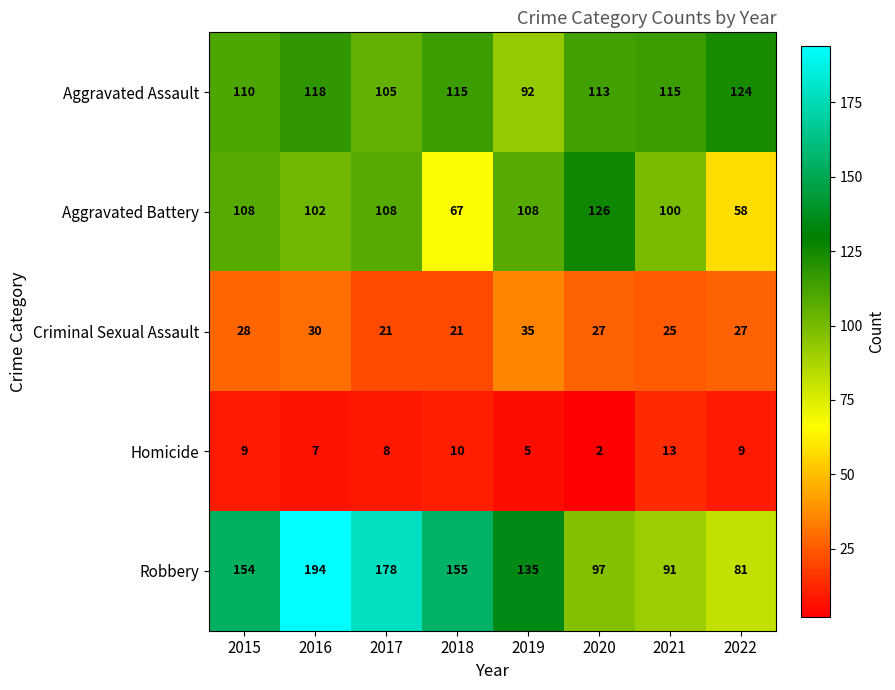

Which category has the highest value in the Criminal Sexual Assault series?

2019